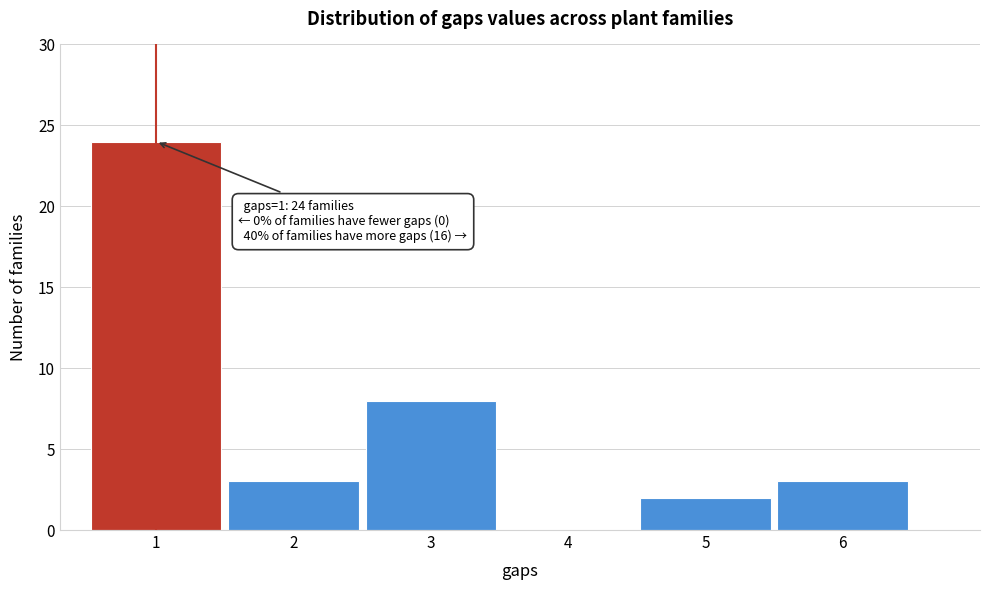

Which range on the x-axis has the tallest bar?

0.5 to 1.5